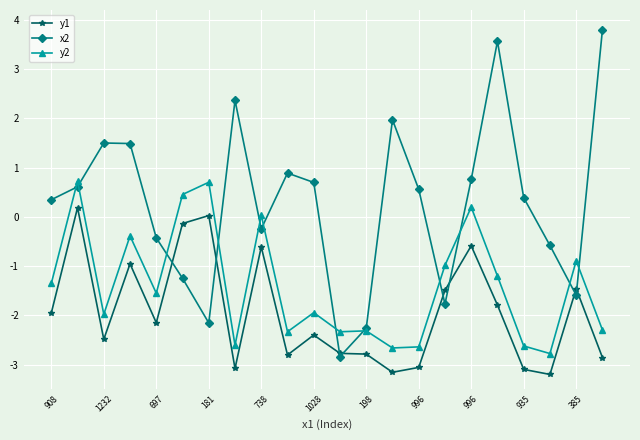

What is the average value of the y2 series?

-1.4